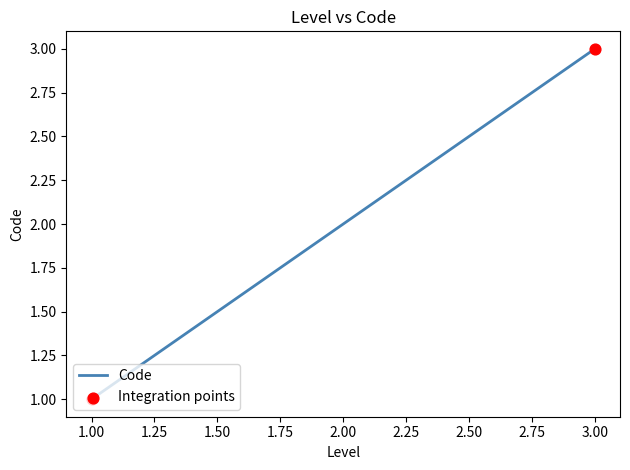

What is the change in value from 1.00 to 2.00?

+1